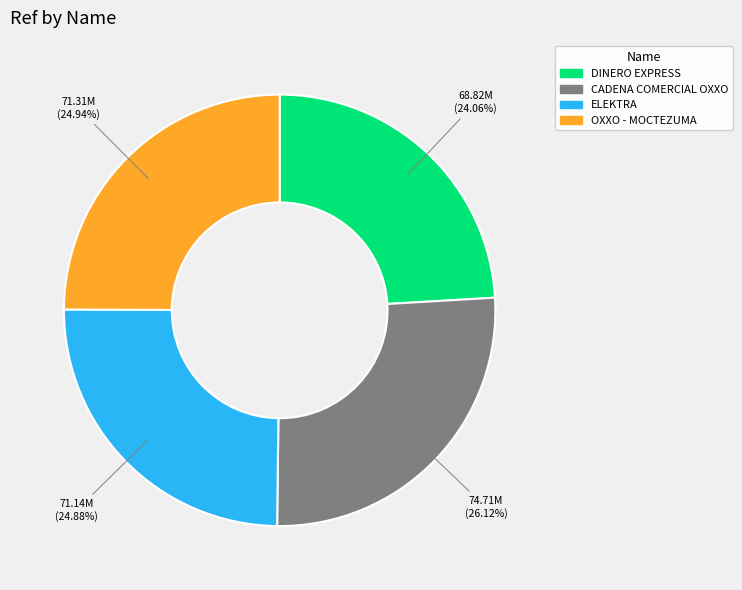

Is there a majority slice in this chart?

No